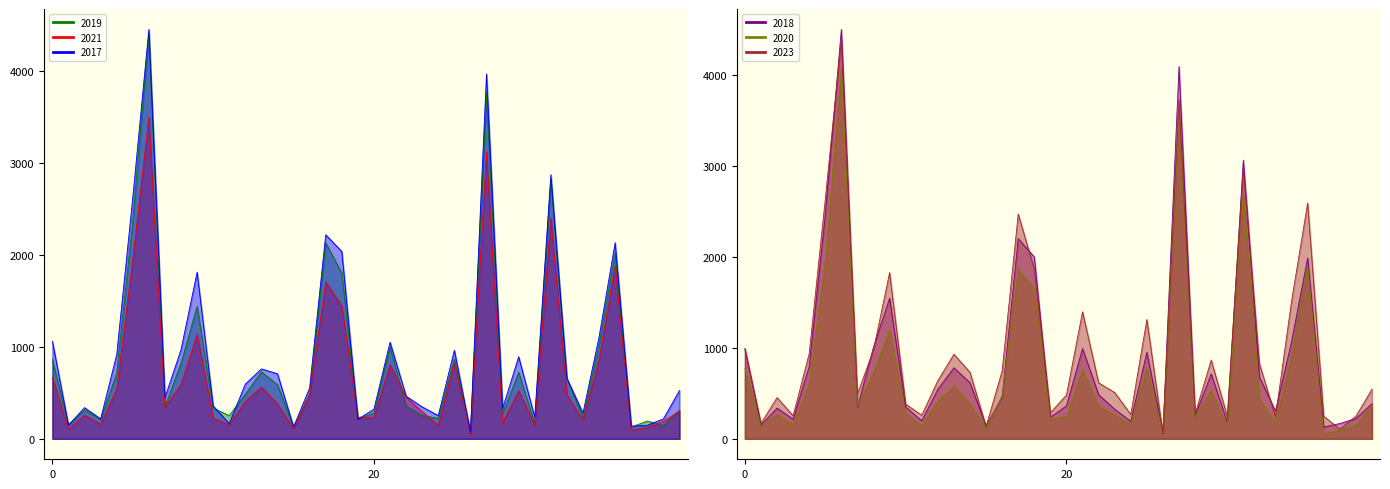

Reading right to left, transcribe all the data shown in this chart.

2019: 310	145	194	128	2020	1020	232	658	2825	164	724	276	3762	63	869	222	254	356	997	281	218	1805	2132	487	127	588	729	485	253	334	1441	824	353	4415	2374	715	211	315	152	861
2021: 301	192	123	96	1881	867	200	481	2399	153	524	176	3125	53	824	147	295	452	808	233	234	1448	1708	477	111	380	562	408	153	225	1137	591	349	3498	1949	540	161	258	107	672
2017: 526	217	148	137	2135	1109	280	658	2874	234	893	330	3971	76	964	253	347	464	1052	323	214	2039	2221	555	129	708	761	596	166	358	1814	970	449	4456	2626	916	217	339	149	1062
2018: 386	223	168	130	1987	1069	304	681	3065	184	713	253	4095	67	951	193	325	486	992	363	238	2000	2202	462	140	617	781	545	198	349	1545	1010	345	4503	2458	795	215	338	152	992
2020: 356	156	97	57	1904	914	176	446	2687	131	534	236	3520	65	780	166	263	358	760	245	219	1650	1867	472	117	387	580	416	147	280	1193	729	359	4072	1963	609	157	269	137	774
2023: 545	249	106	248	2593	1515	239	828	2981	249	866	273	3726	57	1312	268	509	616	1397	482	286	1866	2473	747	136	731	930	640	260	381	1828	979	492	4394	2636	937	254	454	169	990